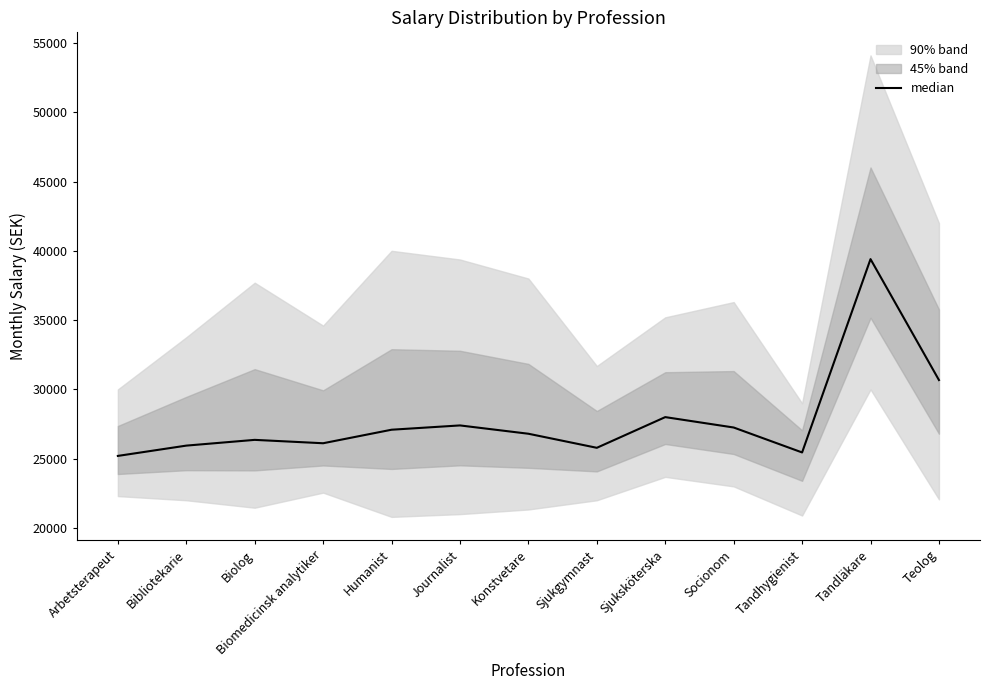

Rank the categories by value from highest to lowest.

Tandläkare, Teolog, Sjuksköterska, Journalist, Socionom, Humanist, Konstvetare, Biolog, Biomedicinsk analytiker, Bibliotekarie, Sjukgymnast, Tandhygienist, Arbetsterapeut